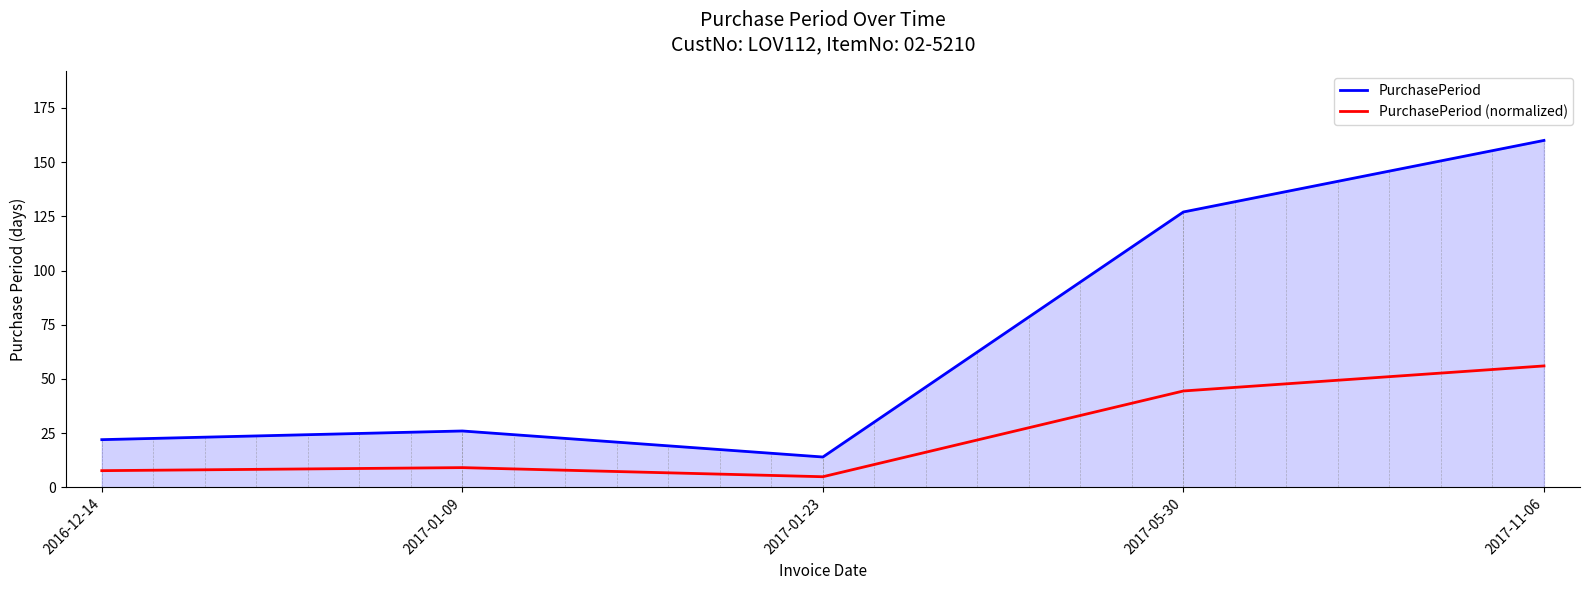

What is the greatest value displayed?

160.0